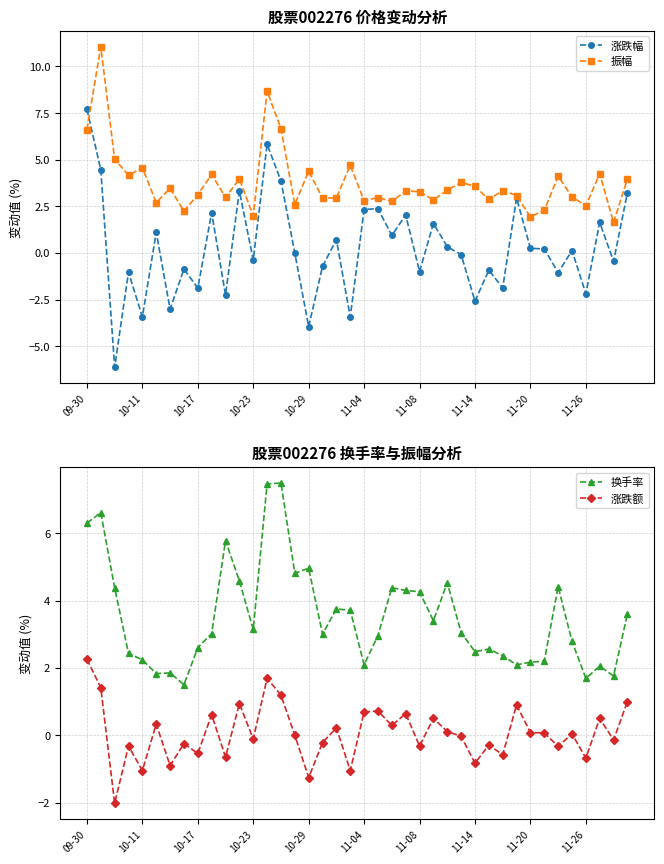

The 振幅 series shows 1.9 at 11-04. True or false?

False